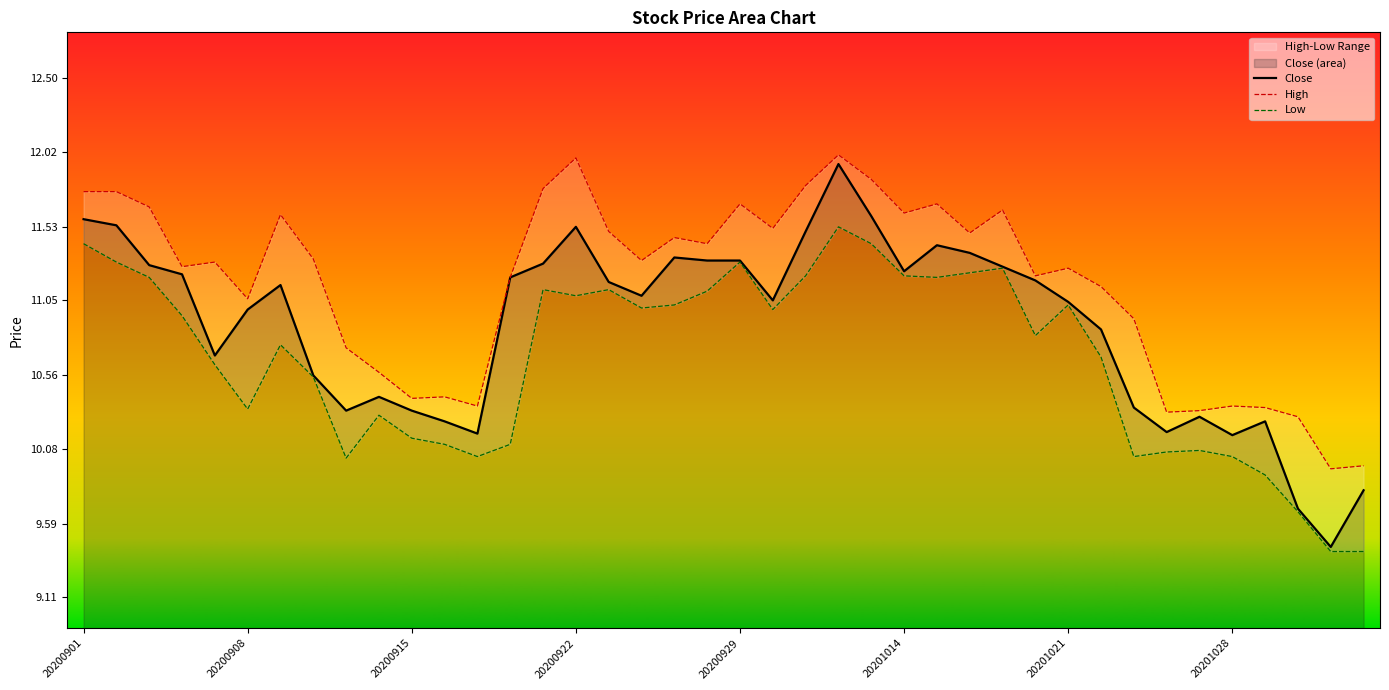

At which label does High reach its minimum?

20201102